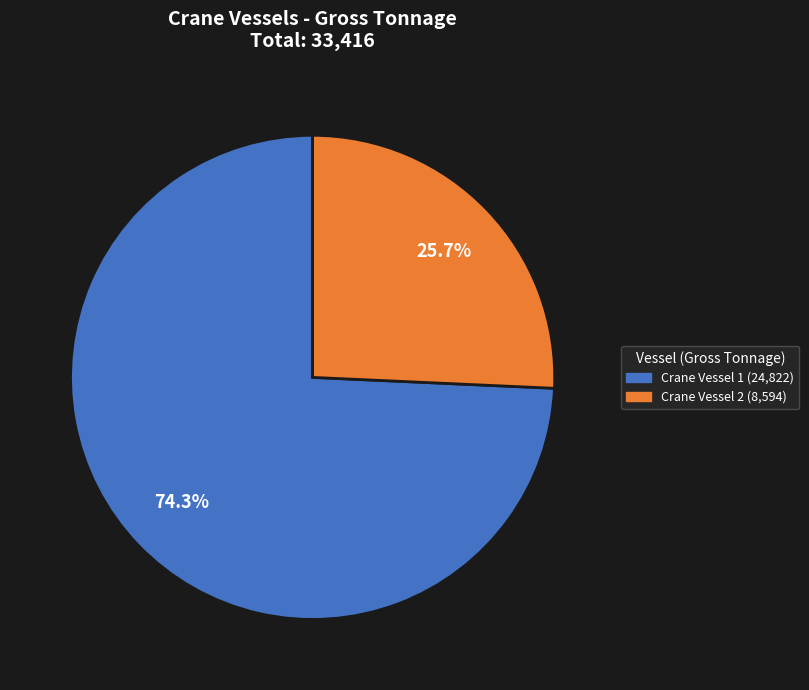

To the nearest percent, what is the difference between the Crane Vessel 1 and Crane Vessel 2 slice percentages?

49%